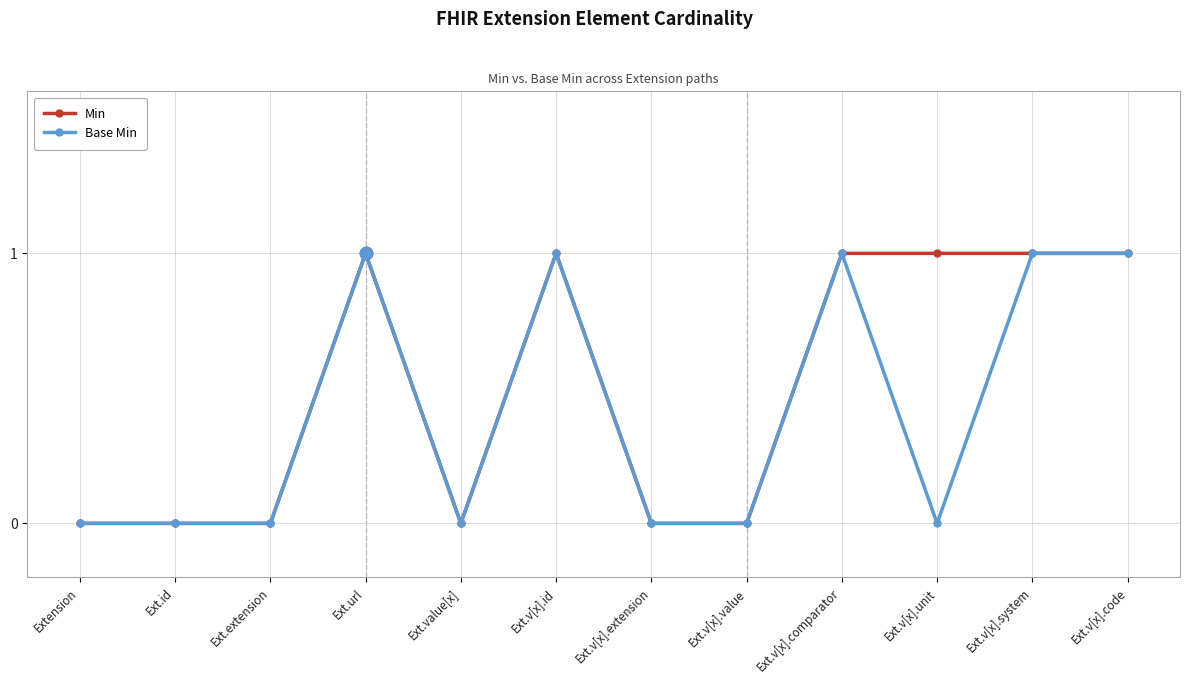

What are all the series names shown in the legend?

Min, Base Min